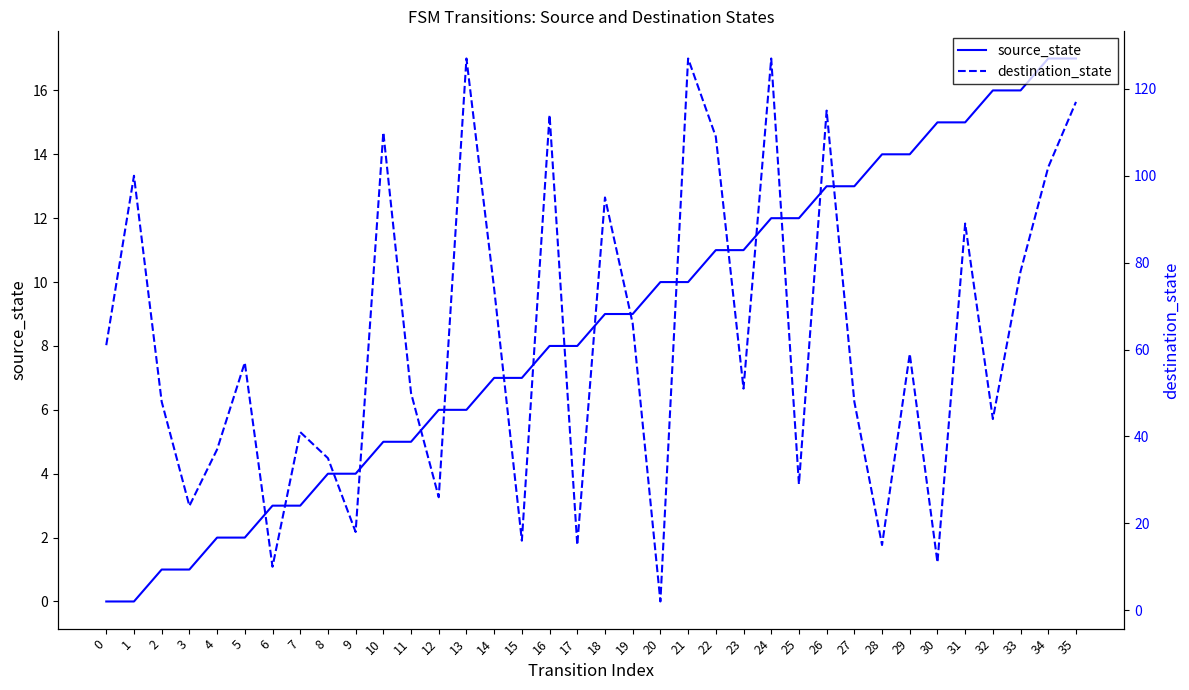

Between which two adjacent categories do source_state and destination_state first intersect?

19 and 20